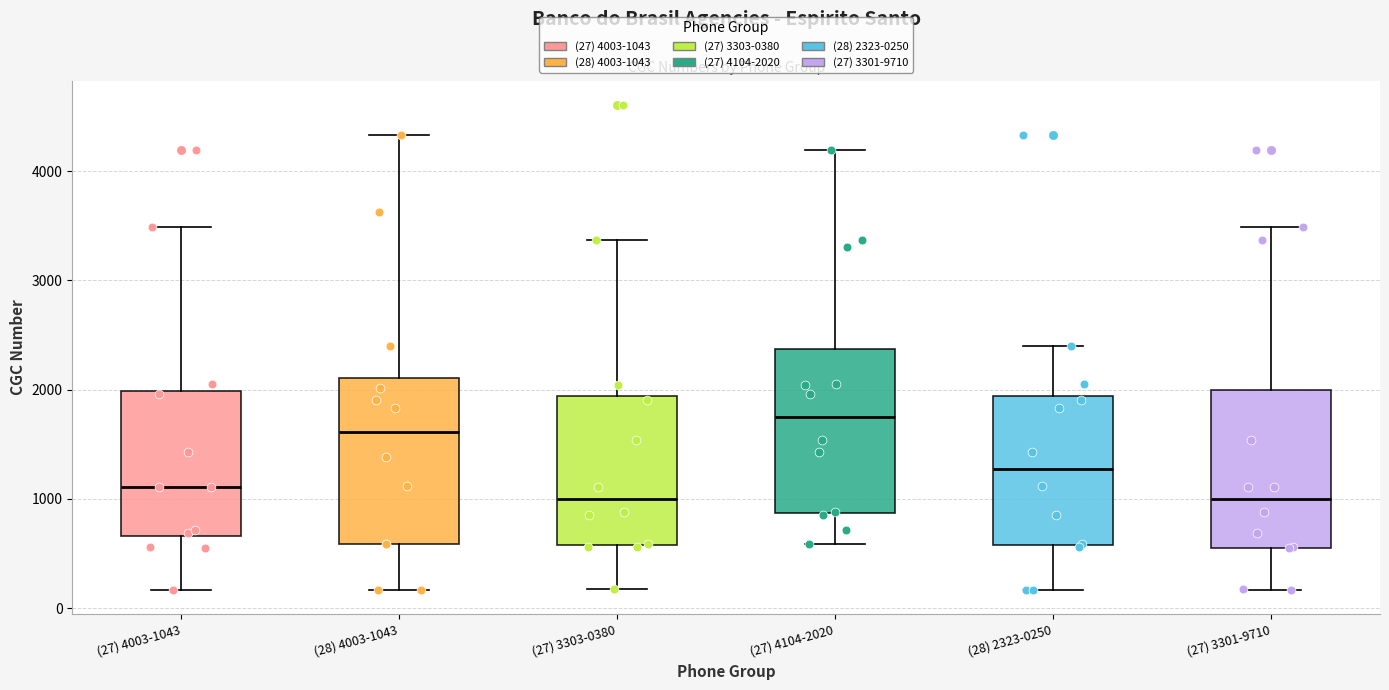

Reading left to right, read every box against the y-axis: the position of its median line, the range the box covers, and the ends of its whiskers. The values are not printed on the chart, so give them approximately, as read against the axis.

(27) 4003-1043: median 1100, box 700 to 2000, whiskers 200 to 3500
(28) 4003-1043: median 1600, box 600 to 2100, whiskers 200 to 4300
(27) 3303-0380: median 1000, box 600 to 1900, whiskers 200 to 3400
(27) 4104-2020: median 1800, box 900 to 2400, whiskers 600 to 4200
(28) 2323-0250: median 1300, box 600 to 1900, whiskers 200 to 2400
(27) 3301-9710: median 1000, box 600 to 2000, whiskers 200 to 3500